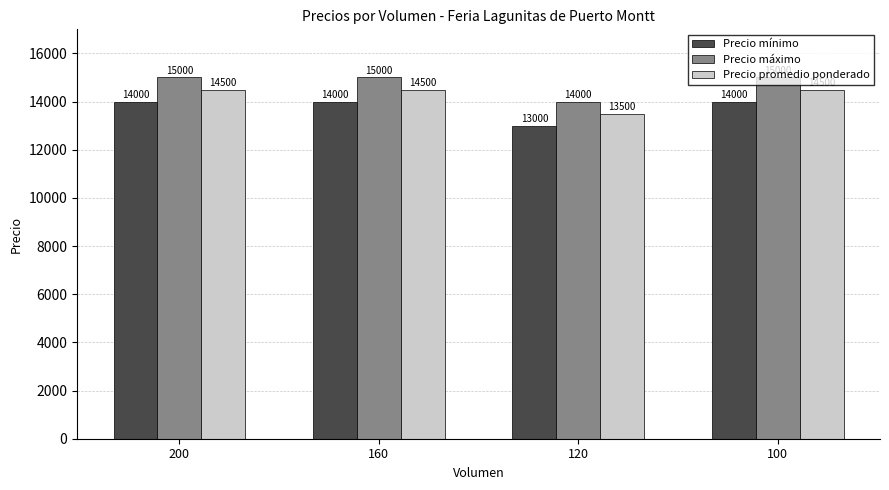

How many groups of bars are there?

4